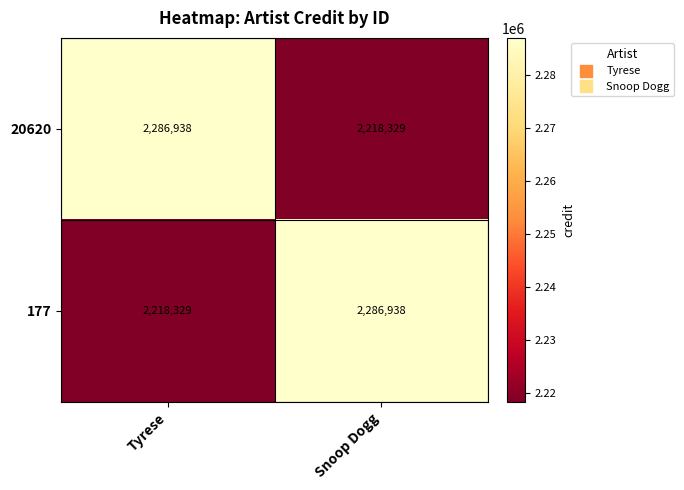

What is the spread (max minus min) of values at Snoop Dogg?

68609